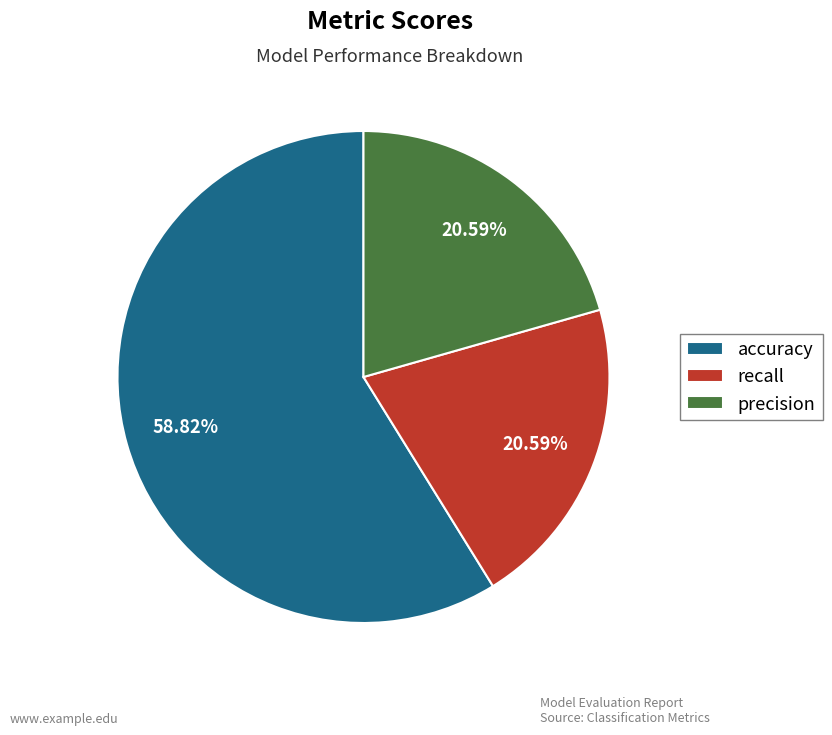

The accuracy slice represents 64% of the pie. True or false?

False